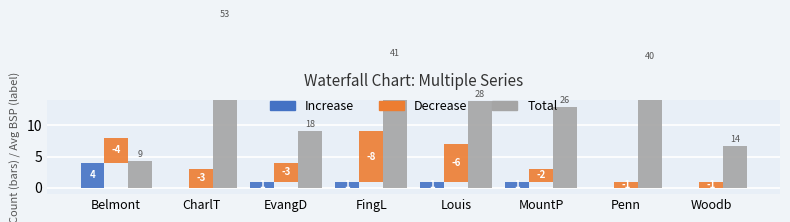

What is the difference between the second highest and minimum values in the Increase series?

1.0